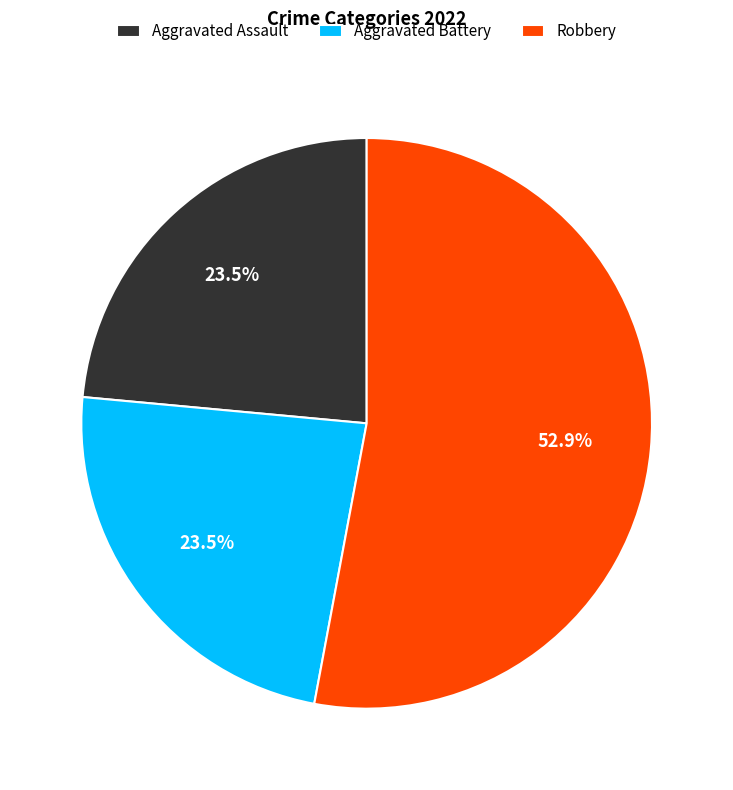

Is the sum of Aggravated Assault and Robbery greater than half?

Yes